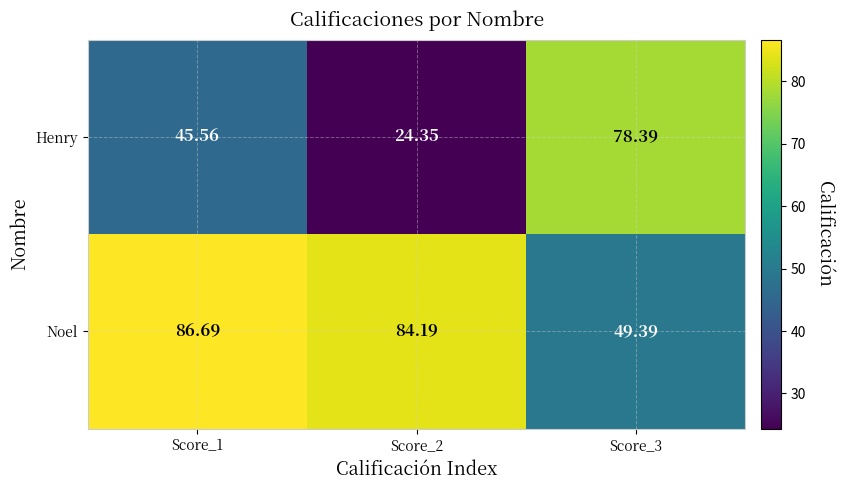

Which series has the largest total across all categories?

Noel